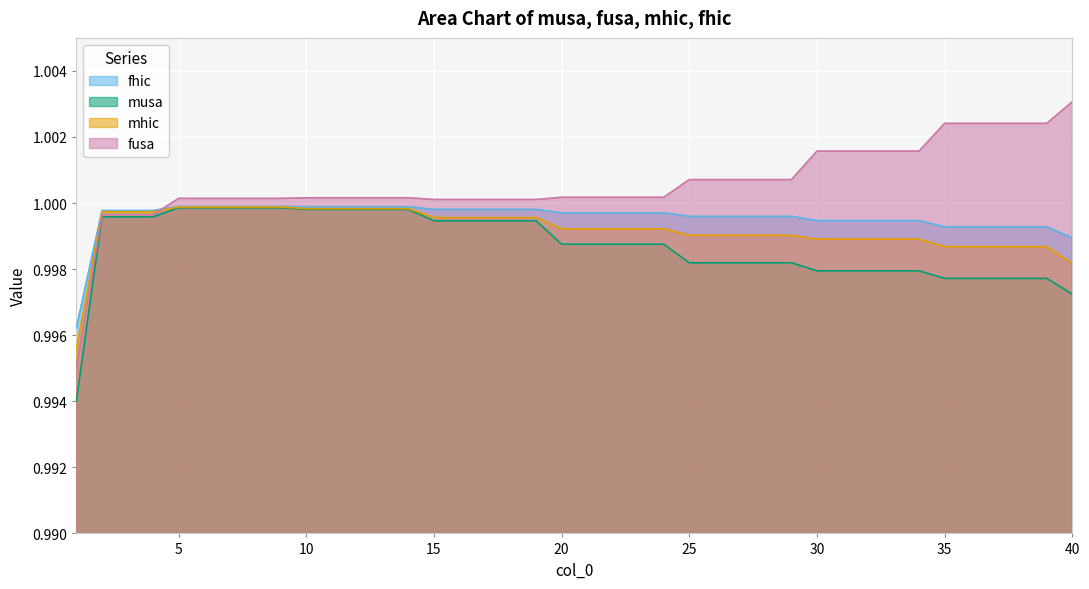

Rank the categories by fusa value from lowest to highest.

1, 2, 4, 3, 17, 19, 15, 16, 18, 7, 8, 5, 6, 9, 10, 11, 12, 13, 14, 22, 20, 21, 23, 24, 26, 27, 29, 25, 28, 32, 33, 30, 31, 34, 35, 37, 38, 36, 39, 40